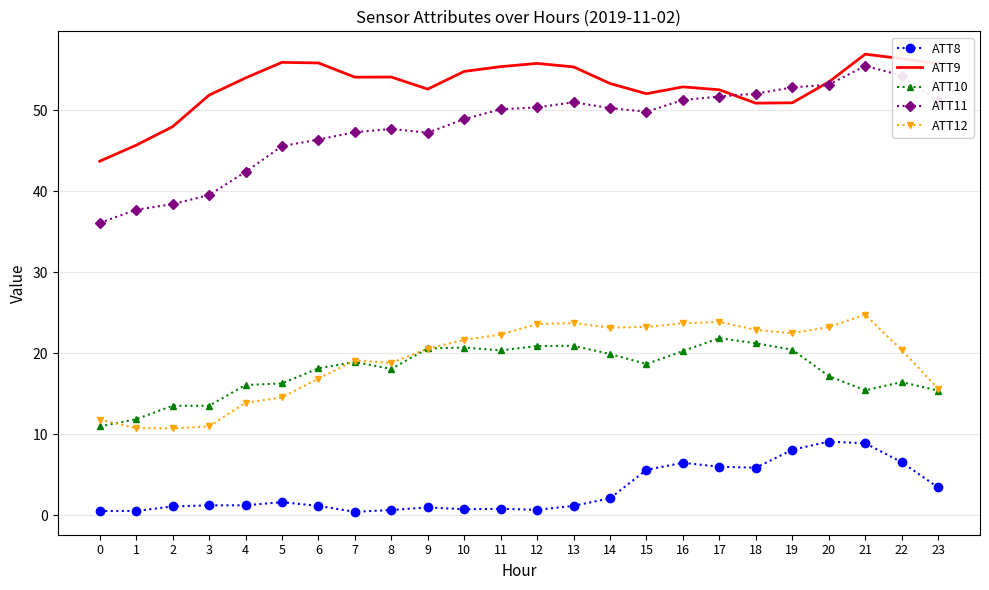

Which series has the largest total across all categories?

ATT9